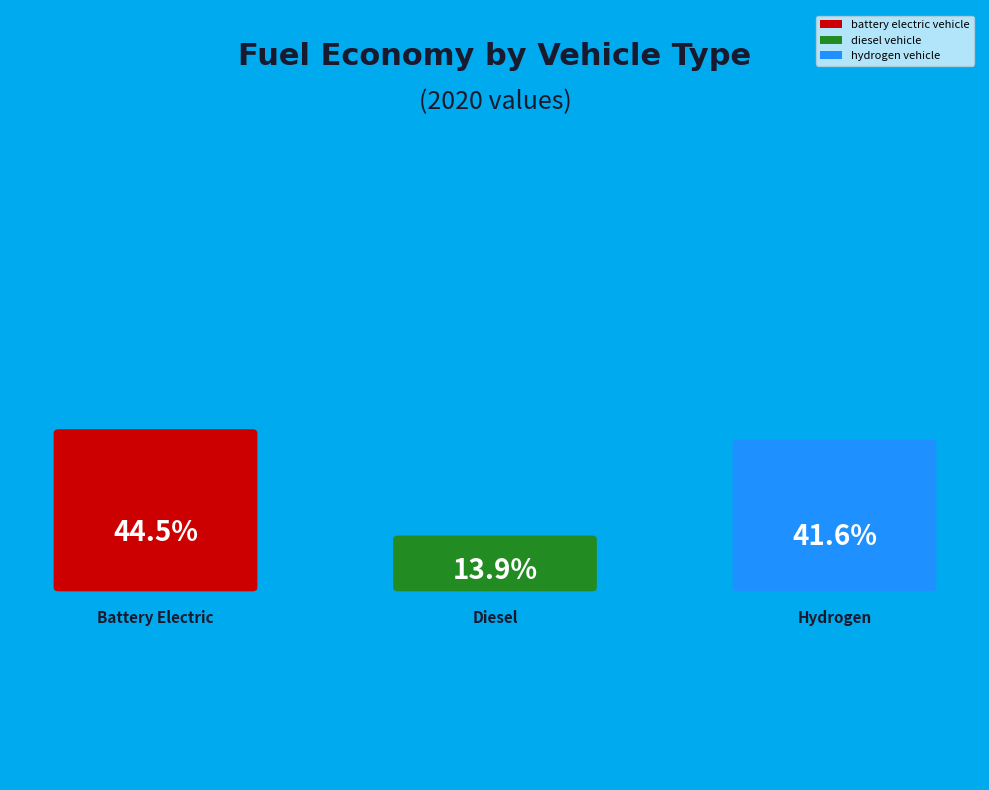

Rank the categories by value from lowest to highest.

diesel vehicle, hydrogen vehicle, battery electric vehicle